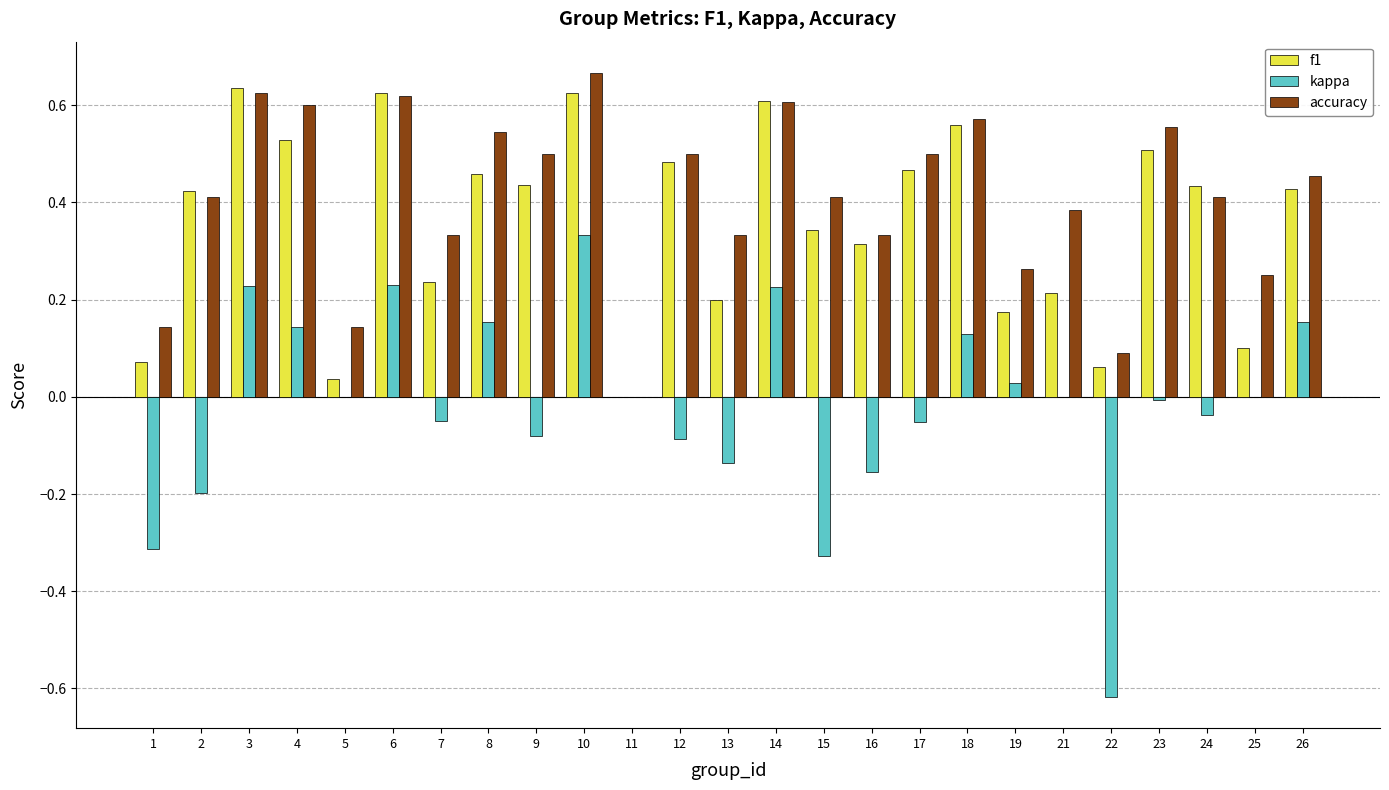

The value of kappa at 9 is -0.1. True or false?

True